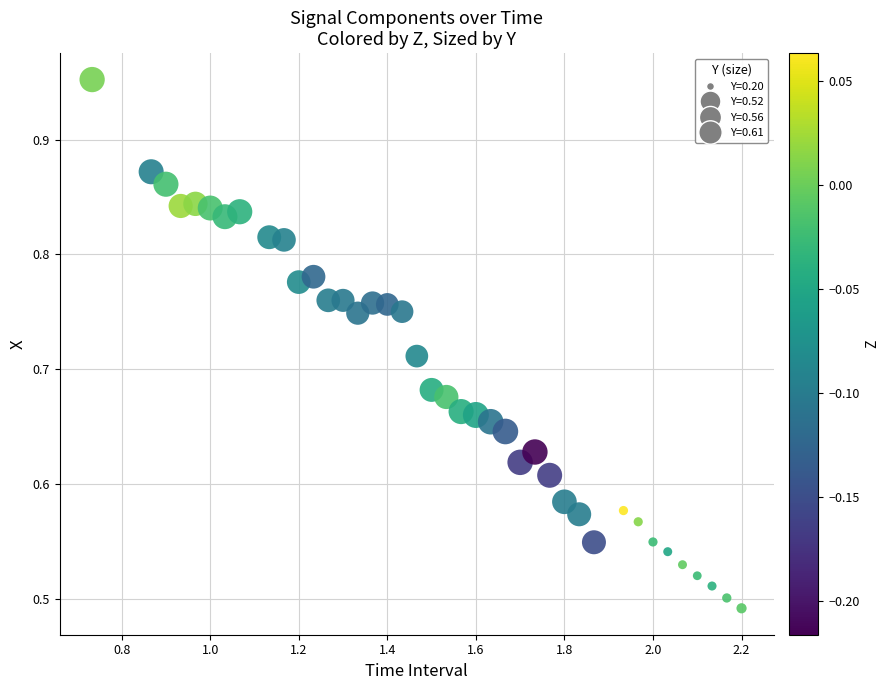

What is the range of X values (max minus min)?

1.5